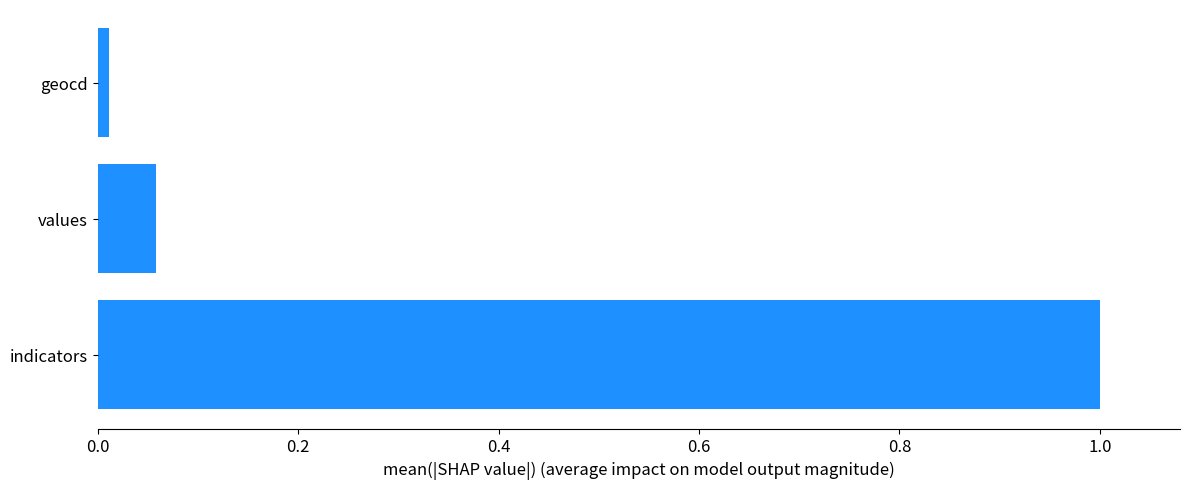

What is the change in value from indicators to values?

-0.9